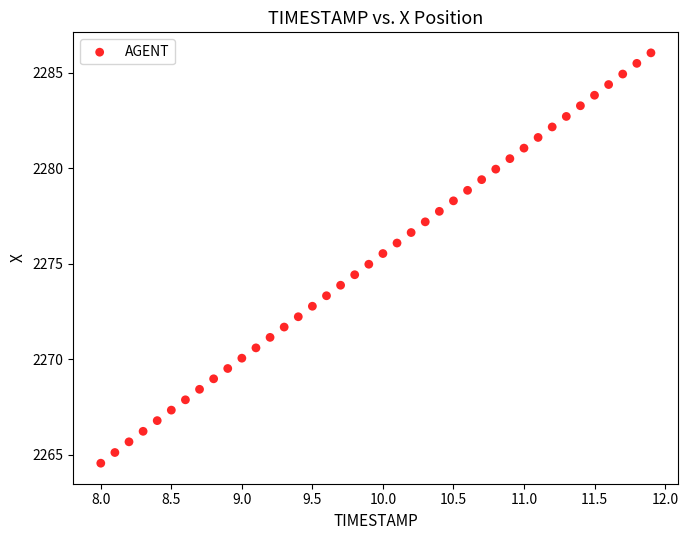

What is the range of Y values (max minus min)?

21.5